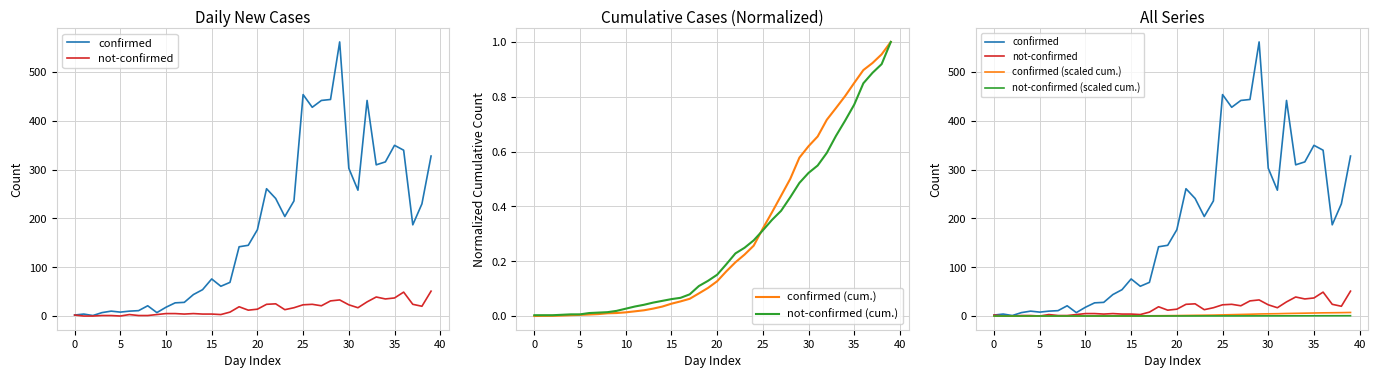

True or false: confirmed (scaled cum.) has a value of 0.5 at 17.

True